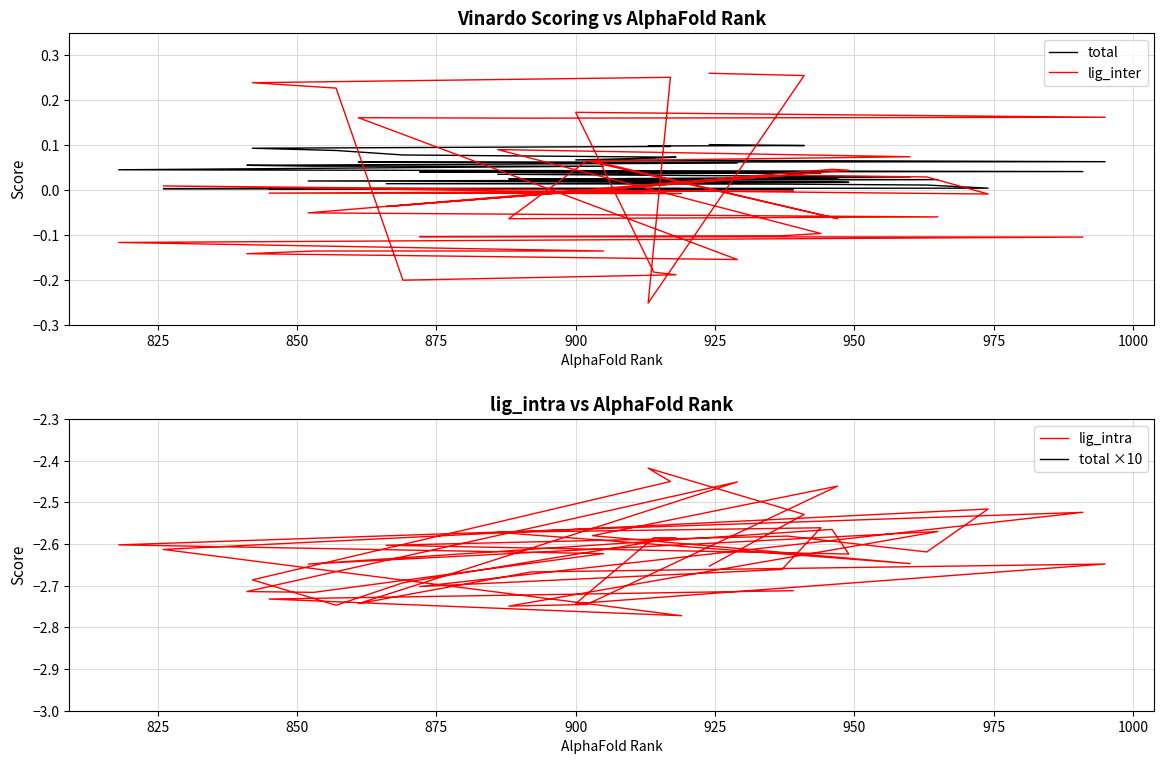

Which series has the widest spread of values?

total ×10